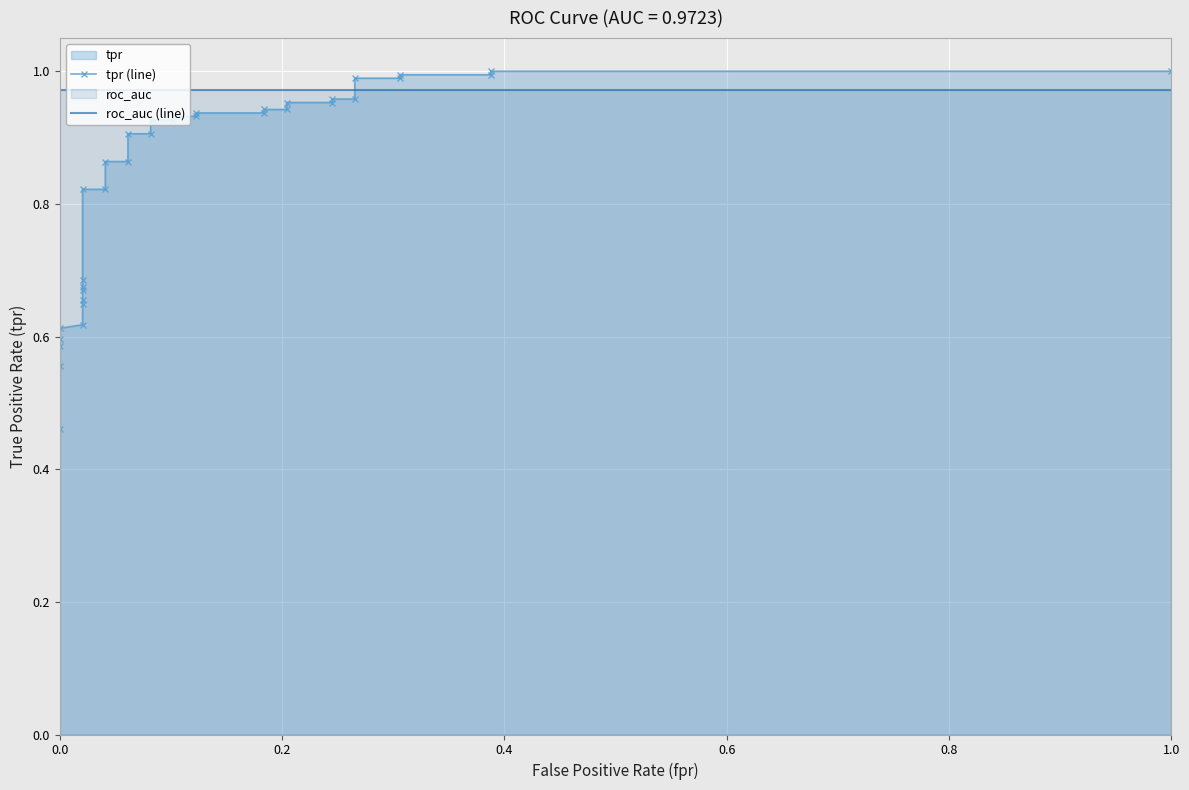

True or false: roc_auc (line) has more than 0 points higher than both neighbors.

False